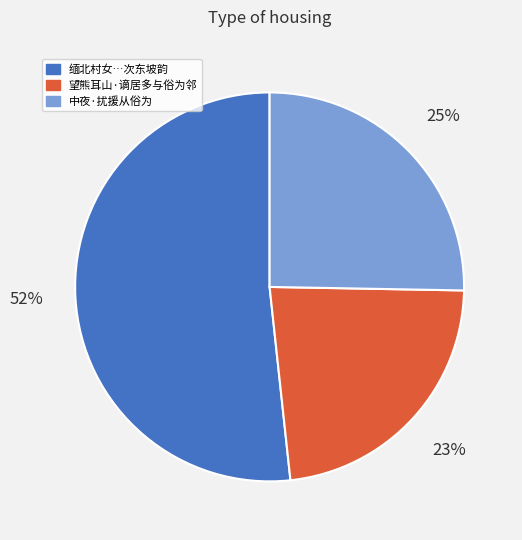

To the nearest percent, what is the difference between the largest and smallest slice percentages?

29%